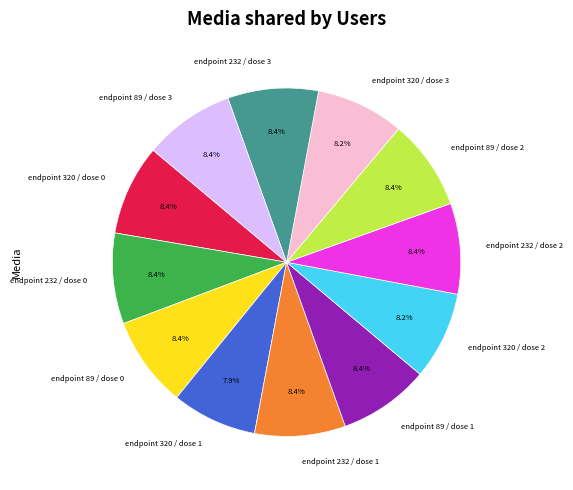

True or false: endpoint 320 / dose 1 accounts for 8% of the total.

True